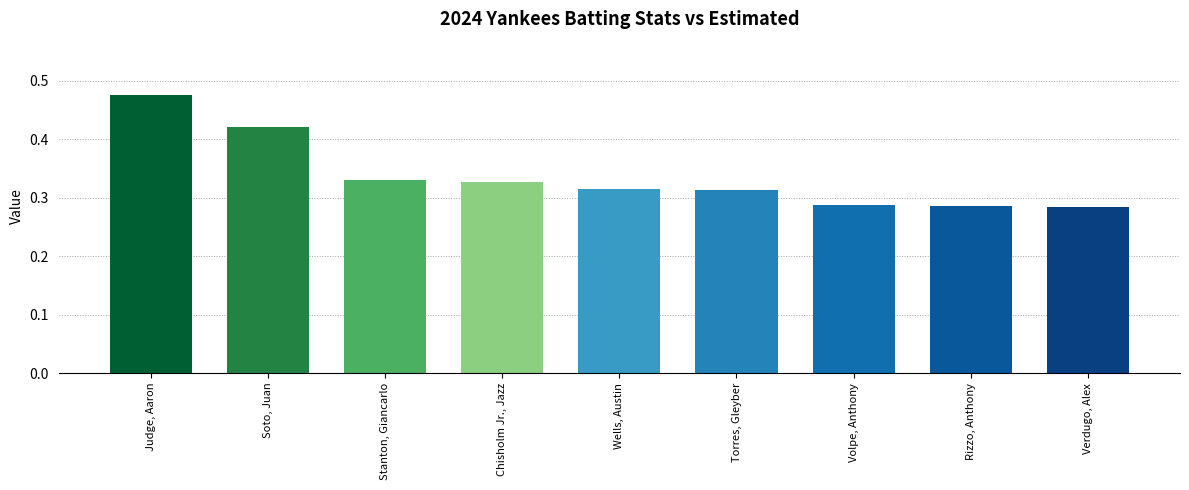

Count the values in the range 0 to 1.

9